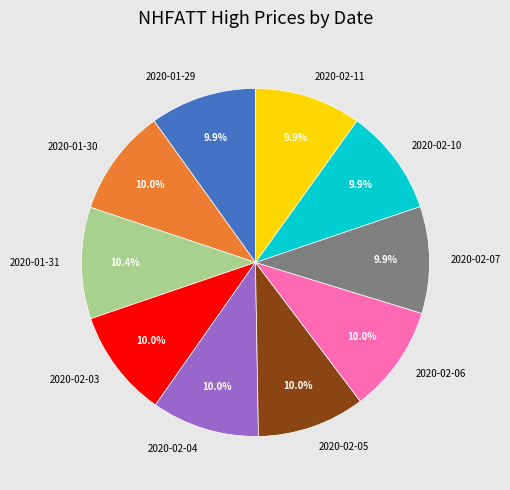

What portion of the pie excludes 2020-01-31?

89.6%